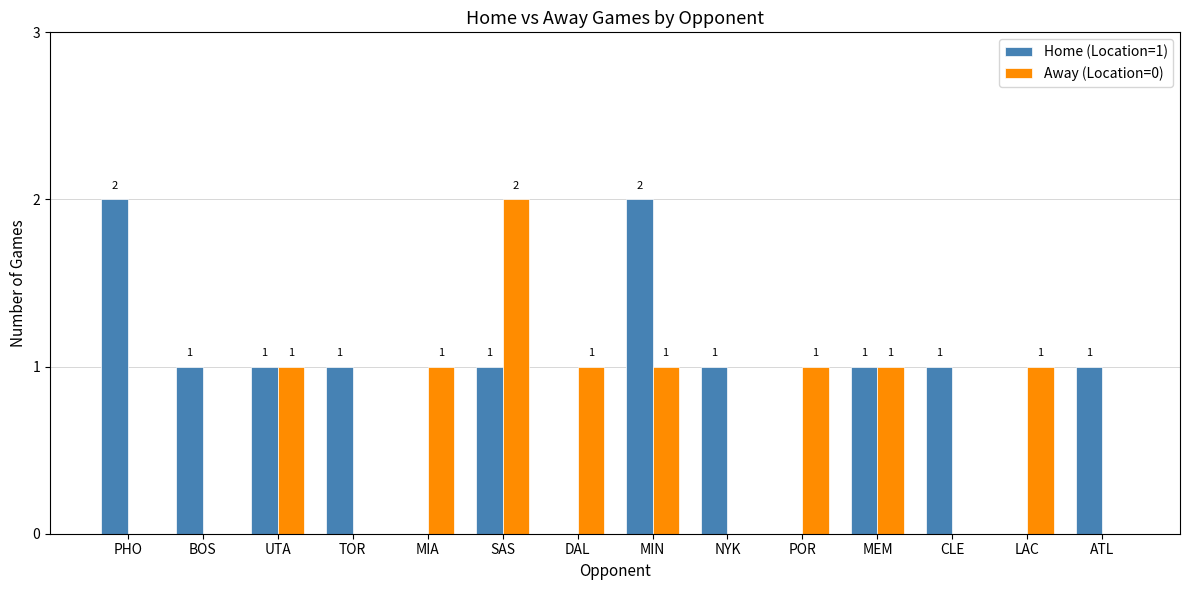

What are all the series names shown in the legend?

Home (Location=1), Away (Location=0)